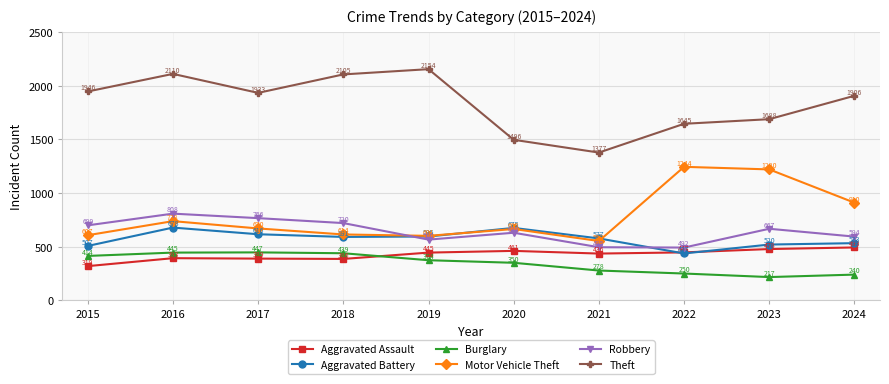

List the series in order of their peak value, highest first.

Theft, Motor Vehicle Theft, Robbery, Aggravated Battery, Aggravated Assault, Burglary